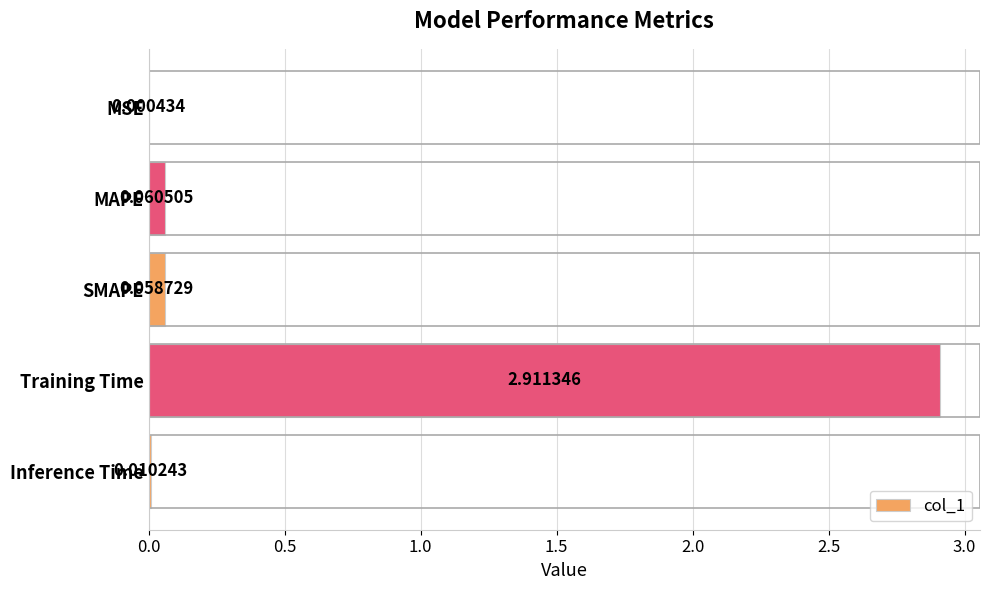

What is the sum of all values?

3.0